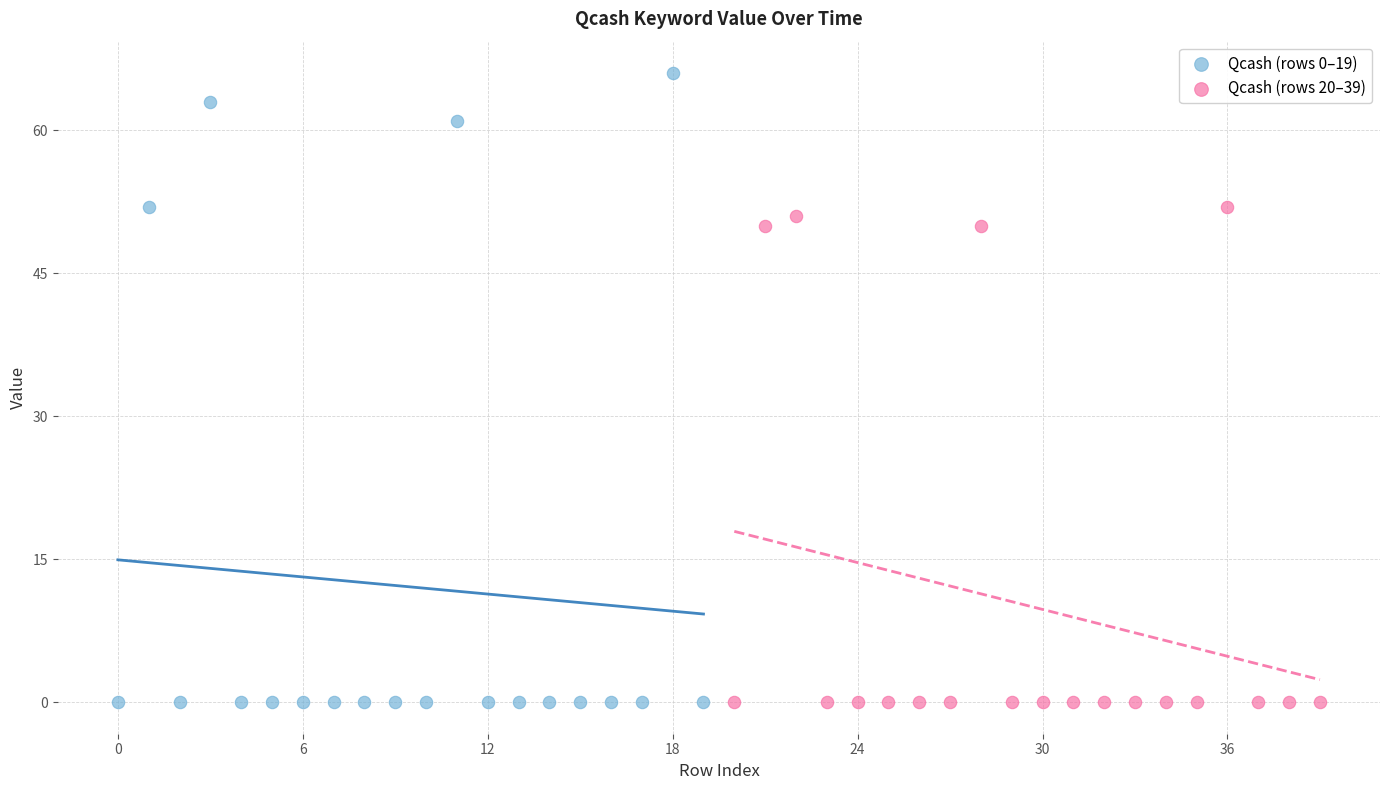

Which series contains the highest Y value?

Qcash (rows 0–19)